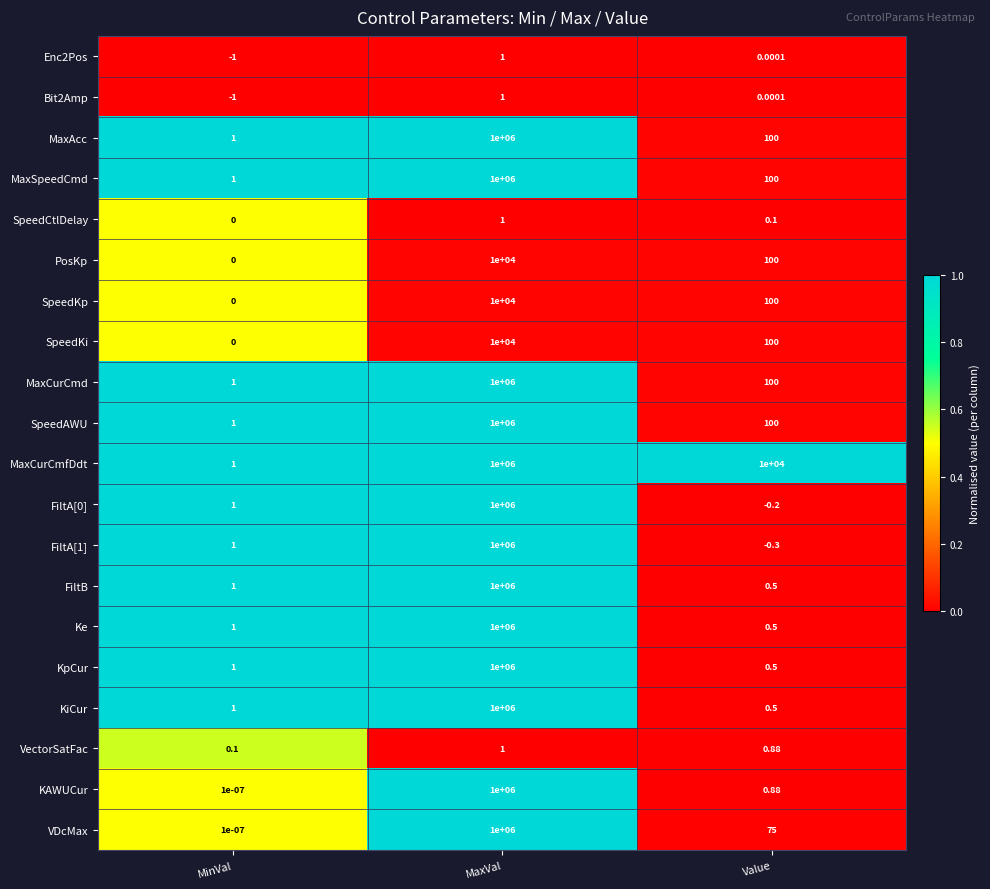

At how many categories does at least one series exceed 0?

3